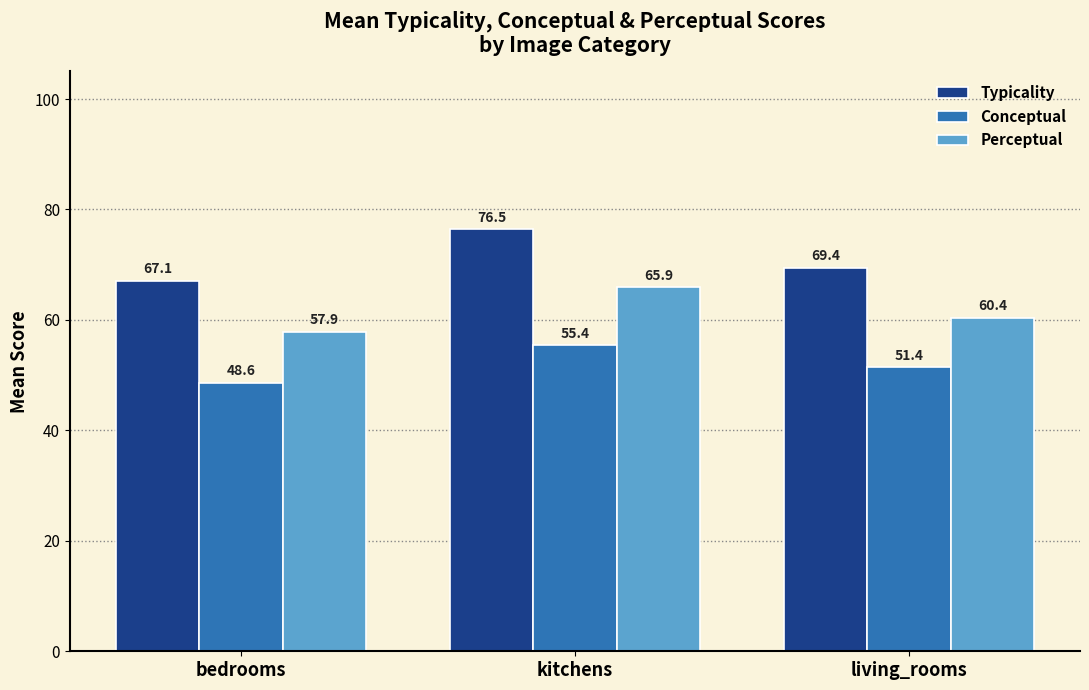

Which series has the largest total across all categories?

Typicality